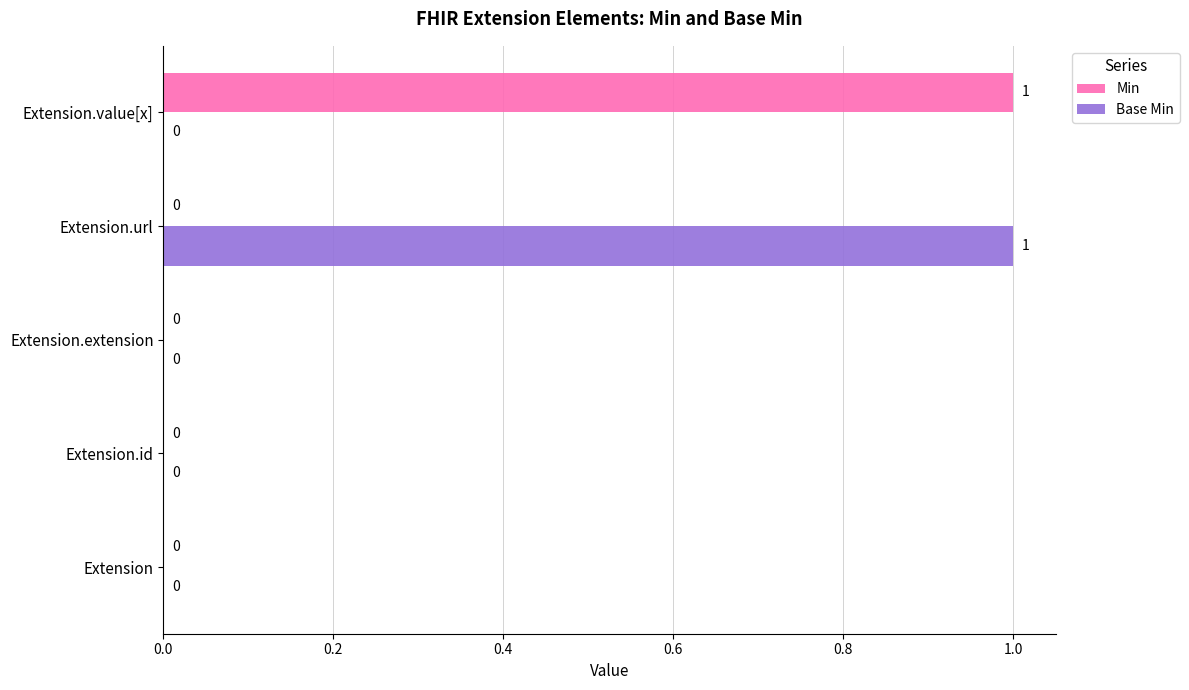

The Min series shows 0 at Extension.url. True or false?

True